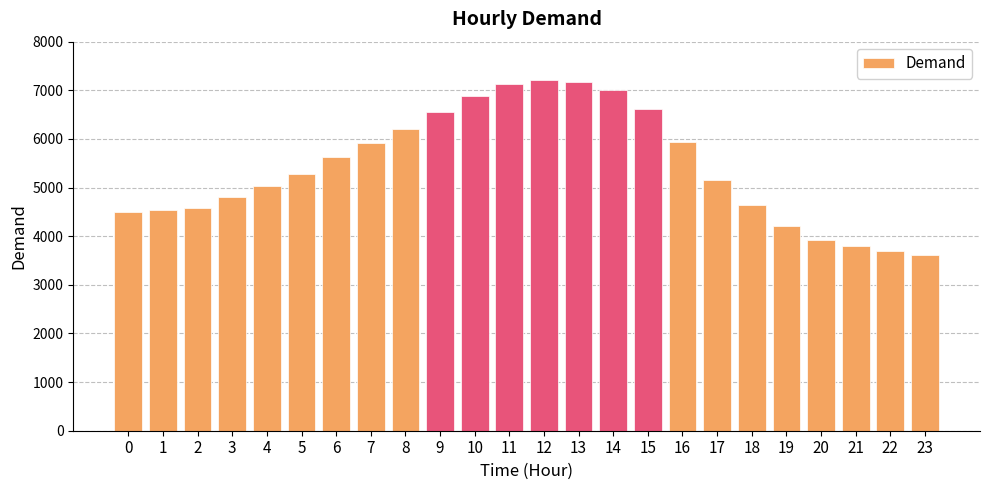

What is the ratio of the value at 3 to the value at 20?

1.2